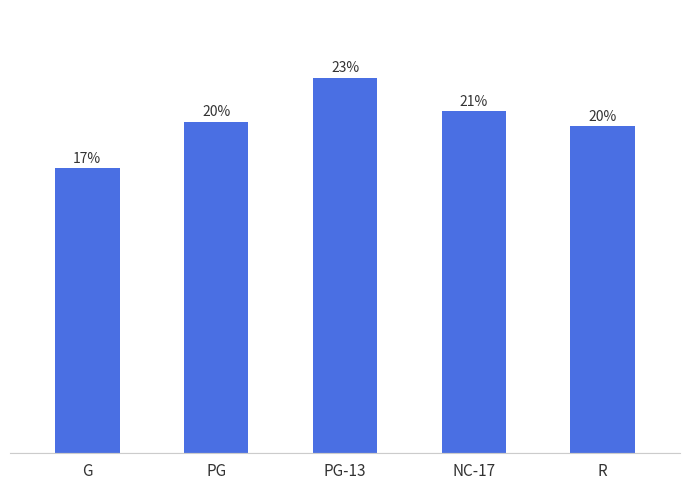

Which category has the lowest value across all series?

G